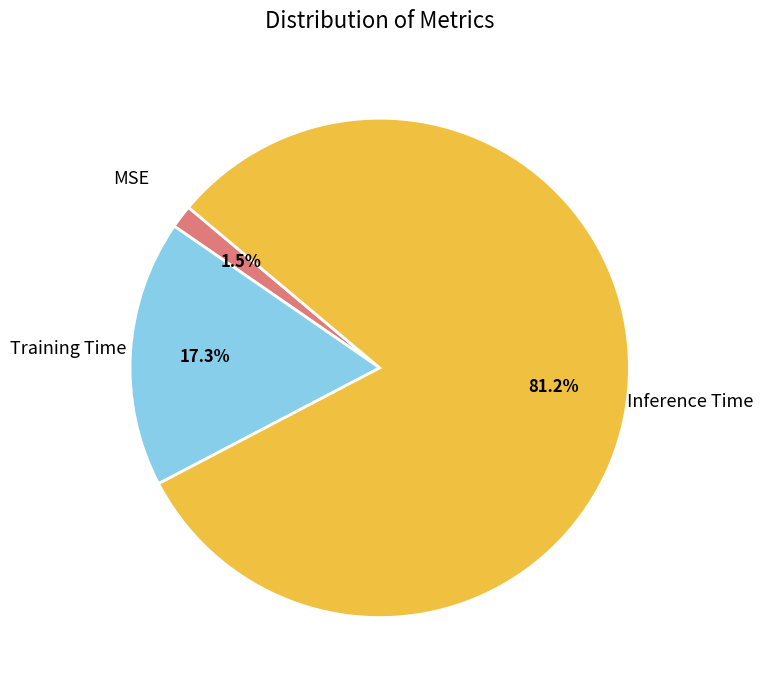

To the nearest percent, what is the difference between the Inference Time and MSE slice percentages?

80%